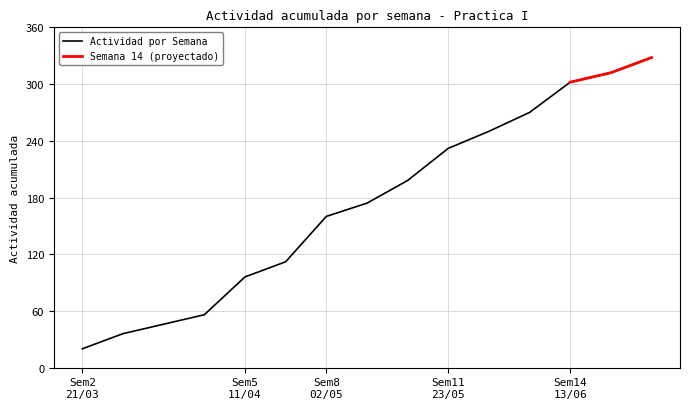

Is it true that the value at 2-21/03 is 37?

False